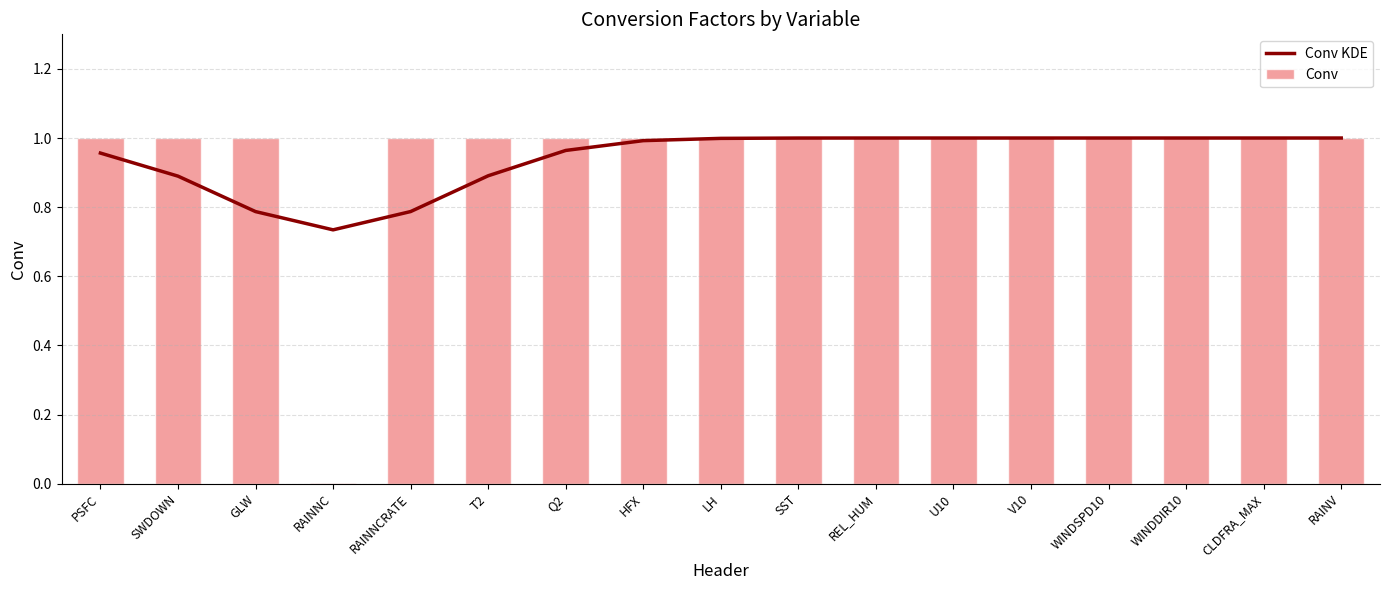

The Conv KDE series shows 1.0 at U10. True or false?

True